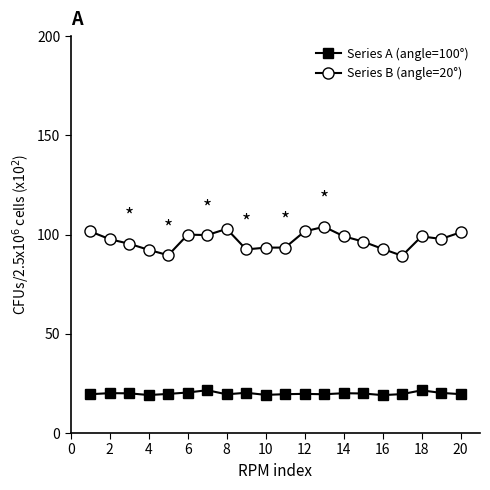

How many distinct data groups are displayed?

2